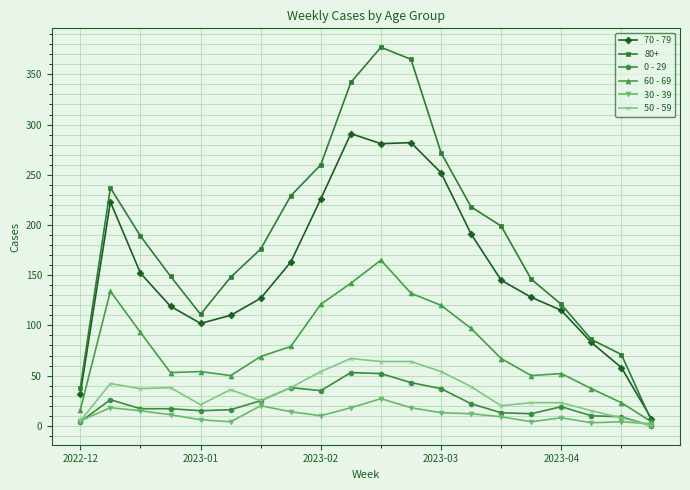

True or false: 60 - 69 has more than 1 interior local peaks.

True